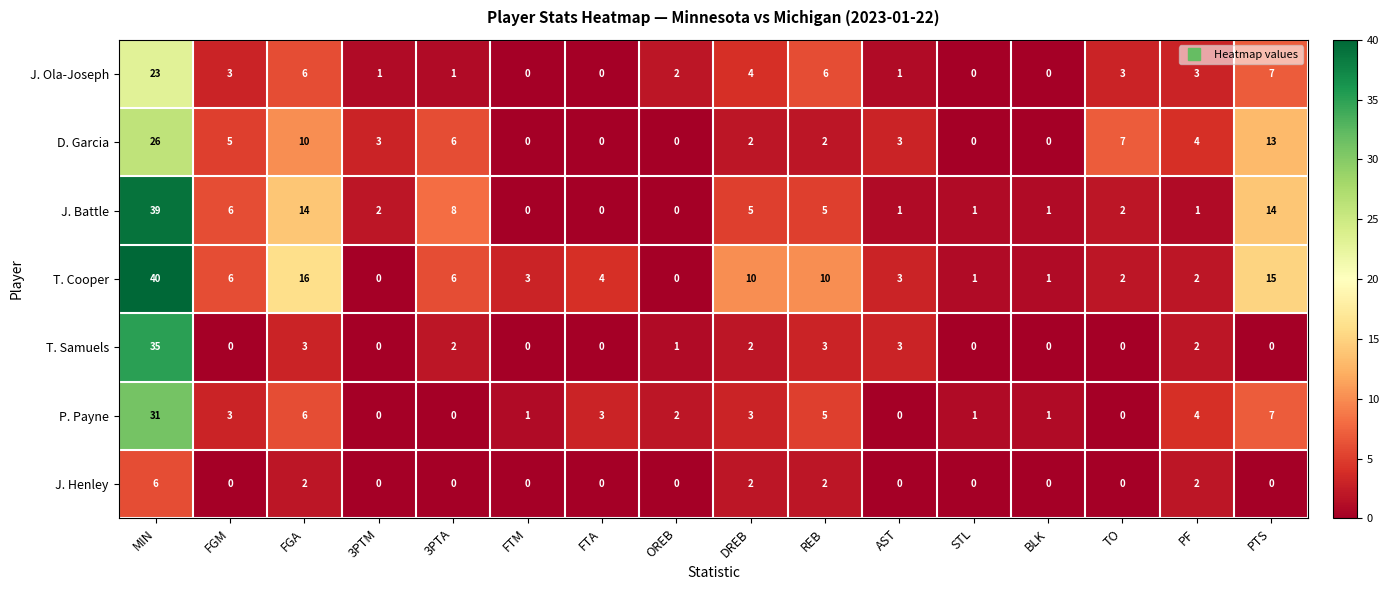

Between FTM and STL, which series saw the biggest shift?

T. Cooper